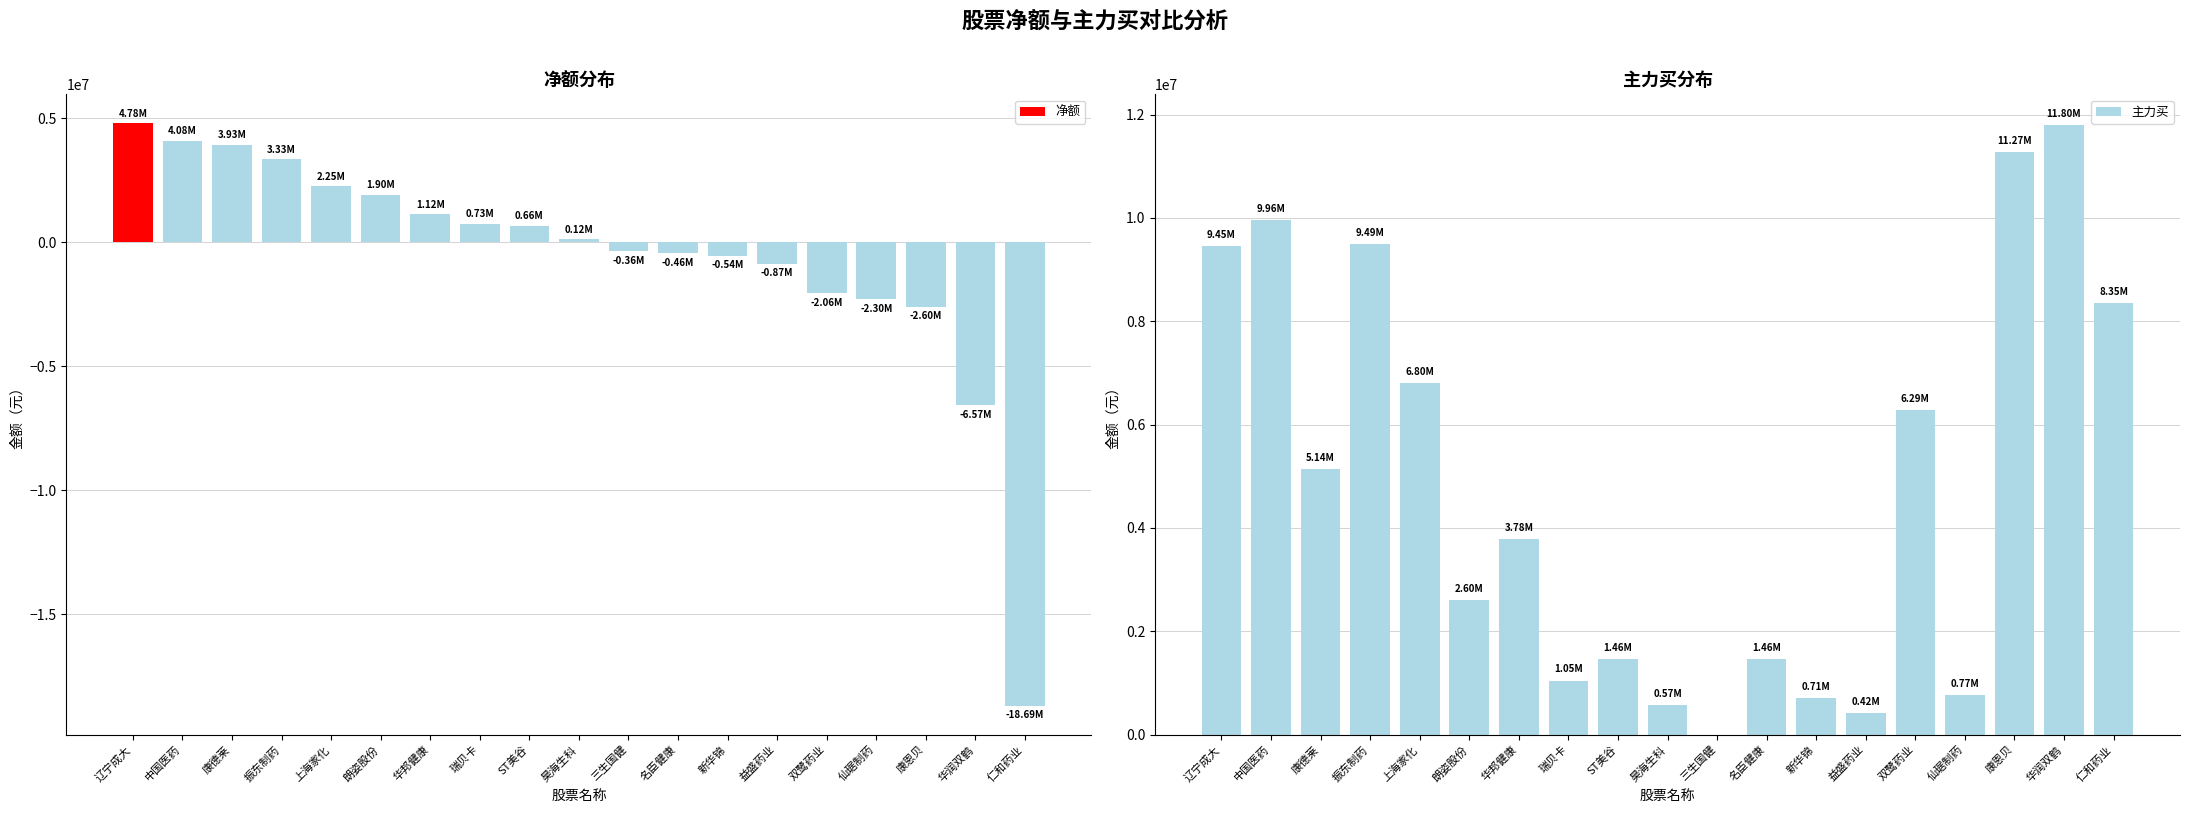

What is the highest value of the 主力买 series?

11801724